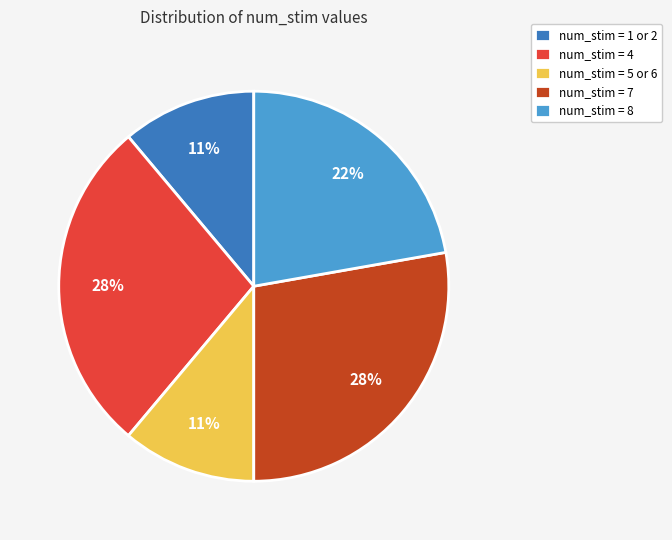

Is it true that num_stim = 4 is 42% of the pie?

False